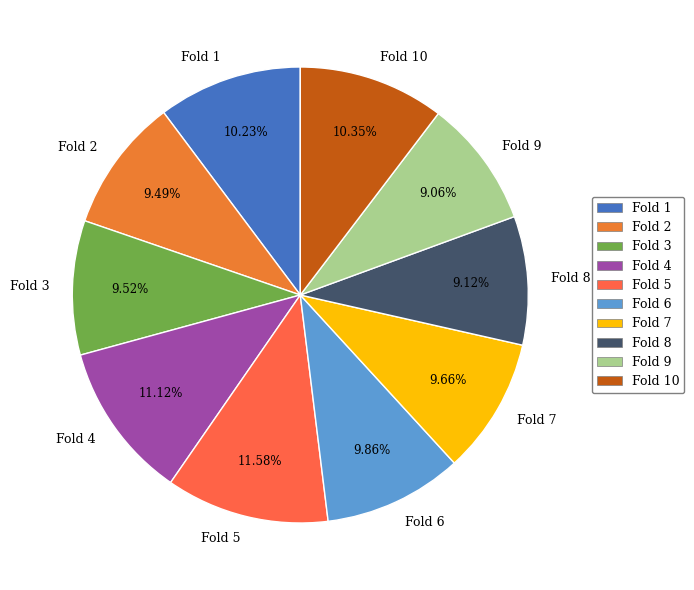

Combined, do Fold 9 and Fold 6 account for over 50%?

No